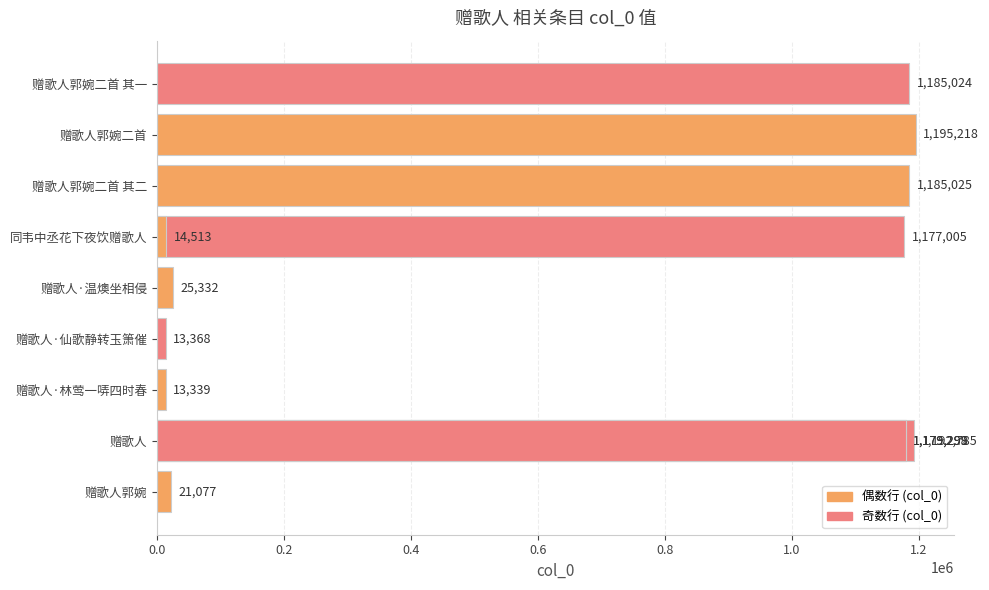

The value at 赠歌人·仙歌静转玉箫催 is 13368. True or false?

True